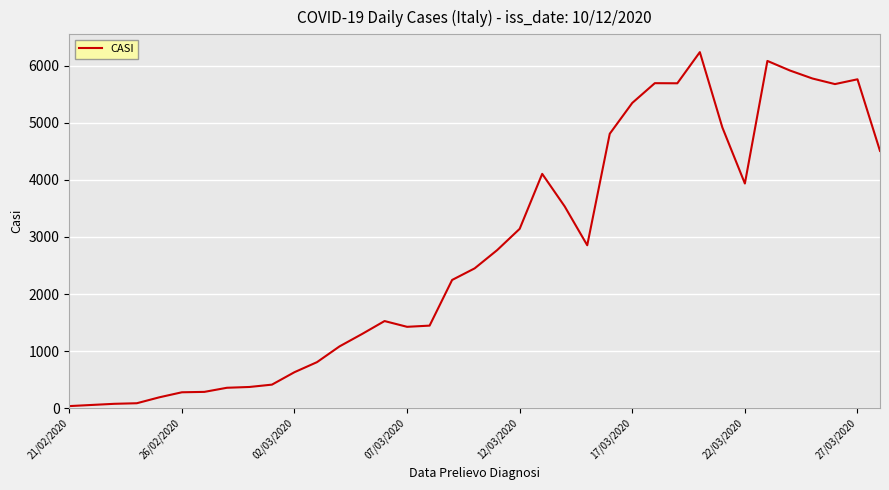

What is the difference between the maximum and minimum values?

6202